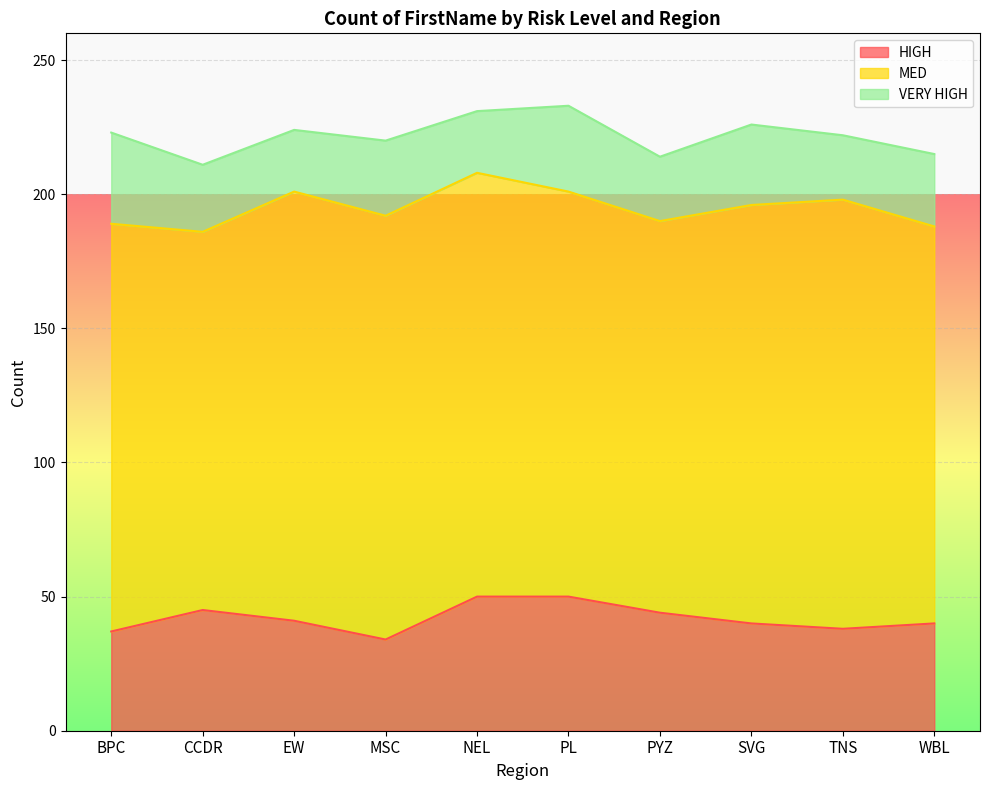

Reading left to right, list all the values displayed in this chart.

HIGH: BPC=37	CCDR=45	EW=41	MSC=34	NEL=50	PL=50	PYZ=44	SVG=40	TNS=38	WBL=40
MED: BPC=152	CCDR=141	EW=160	MSC=158	NEL=158	PL=151	PYZ=146	SVG=156	TNS=160	WBL=148
VERY HIGH: BPC=34	CCDR=25	EW=23	MSC=28	NEL=23	PL=32	PYZ=24	SVG=30	TNS=24	WBL=27